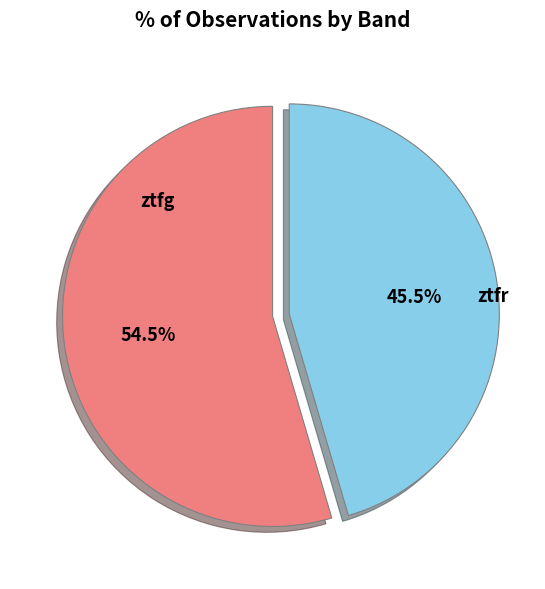

Which slice represents more than half of the pie?

ztfg